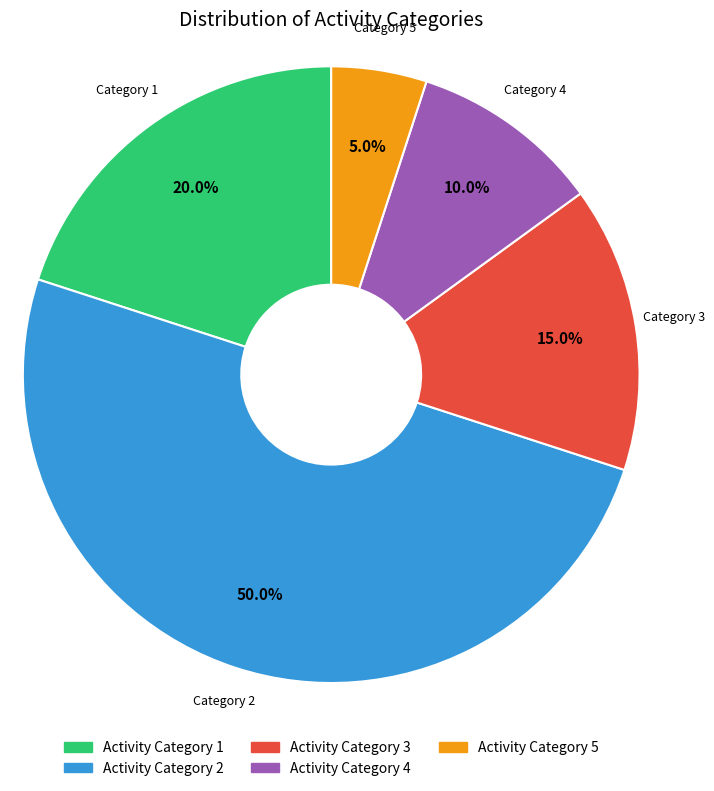

Count the number of slices in the pie.

5